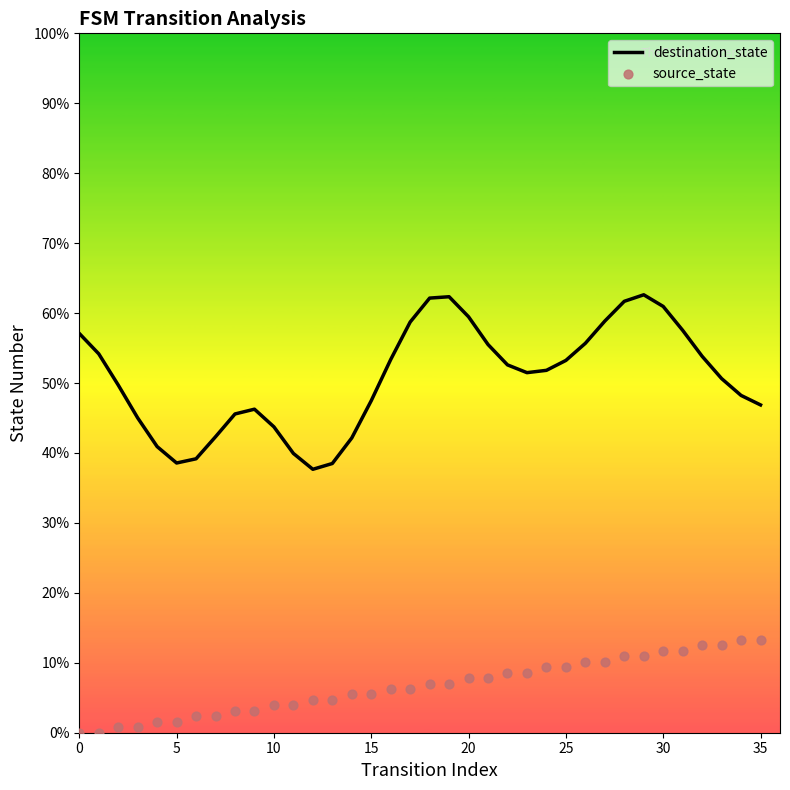

Which series has the largest Y range (max minus min)?

destination_state